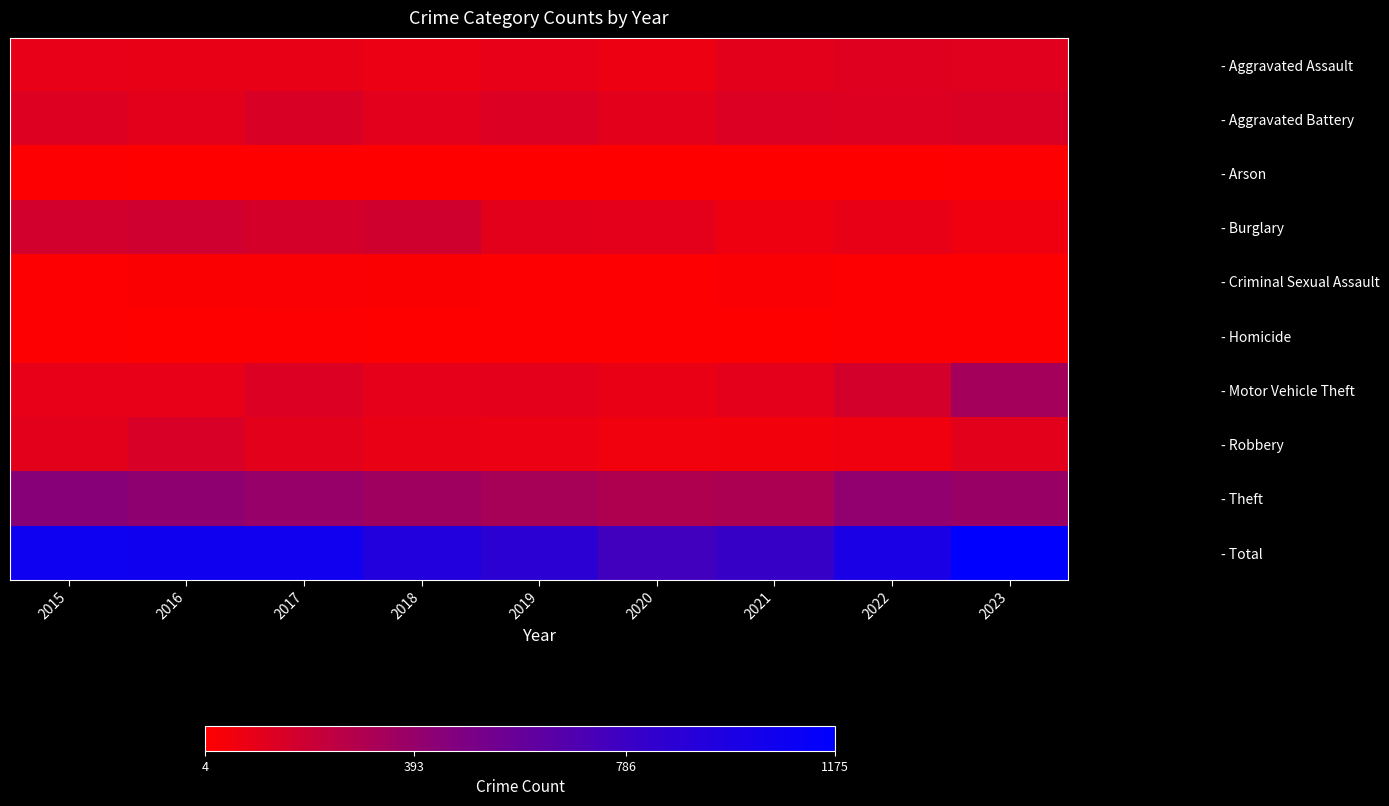

Which series changed the most between 2016 and 2019?

- Total